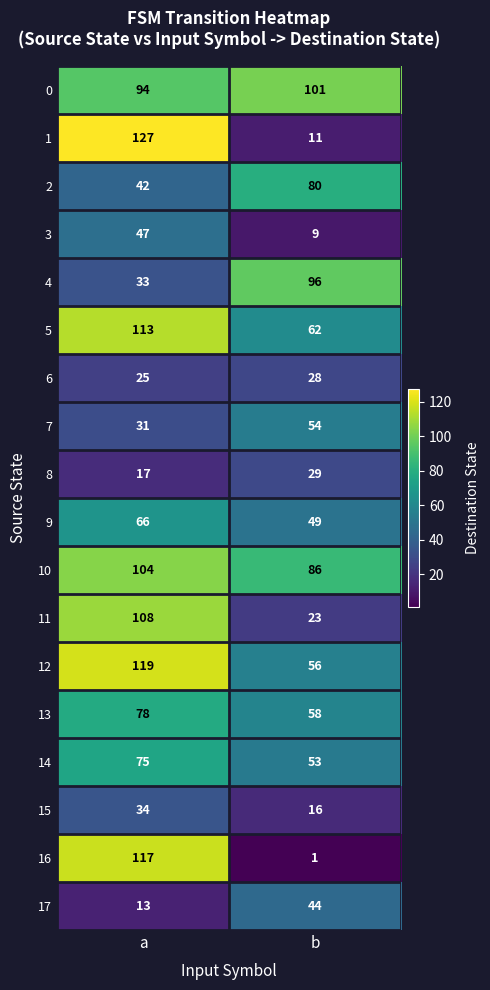

Which label corresponds to the smallest value in the chart?

b